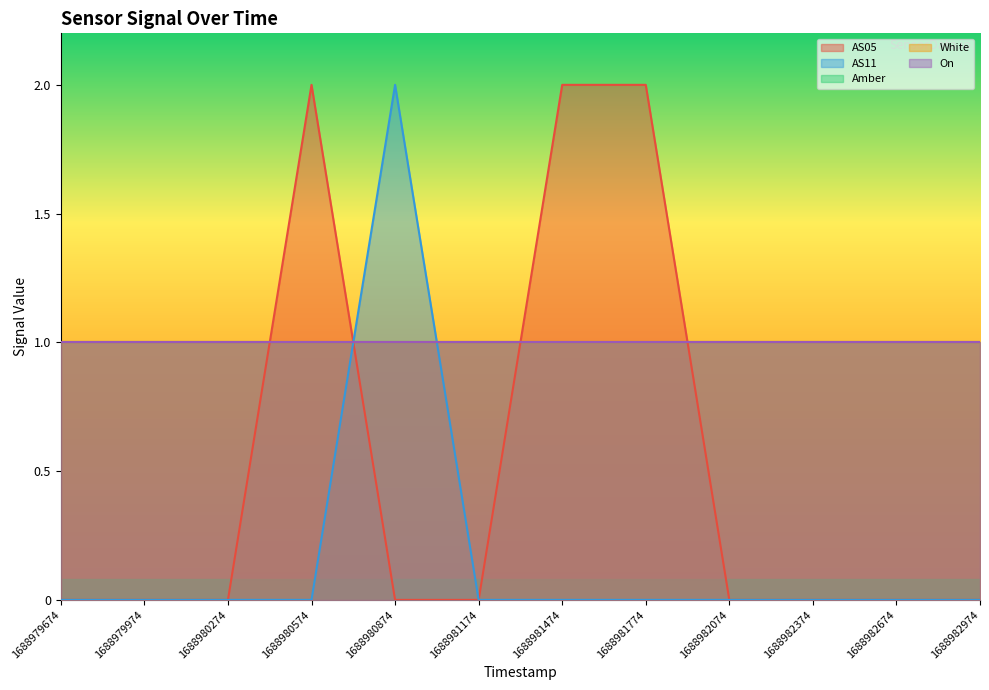

Is it true that AS11 equals -1 at 1688980274?

False